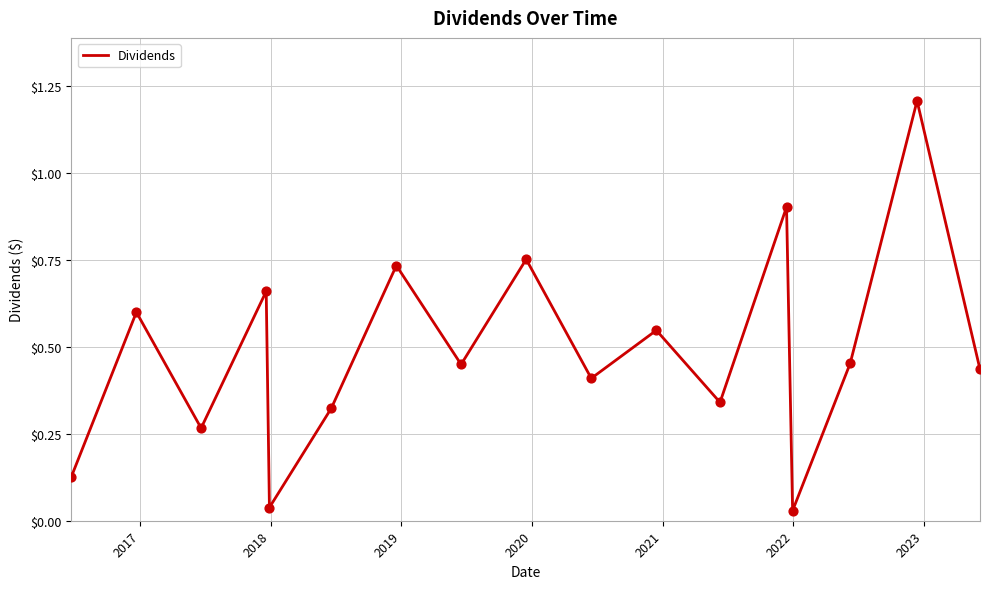

What is the difference between the maximum and minimum values?

1.2